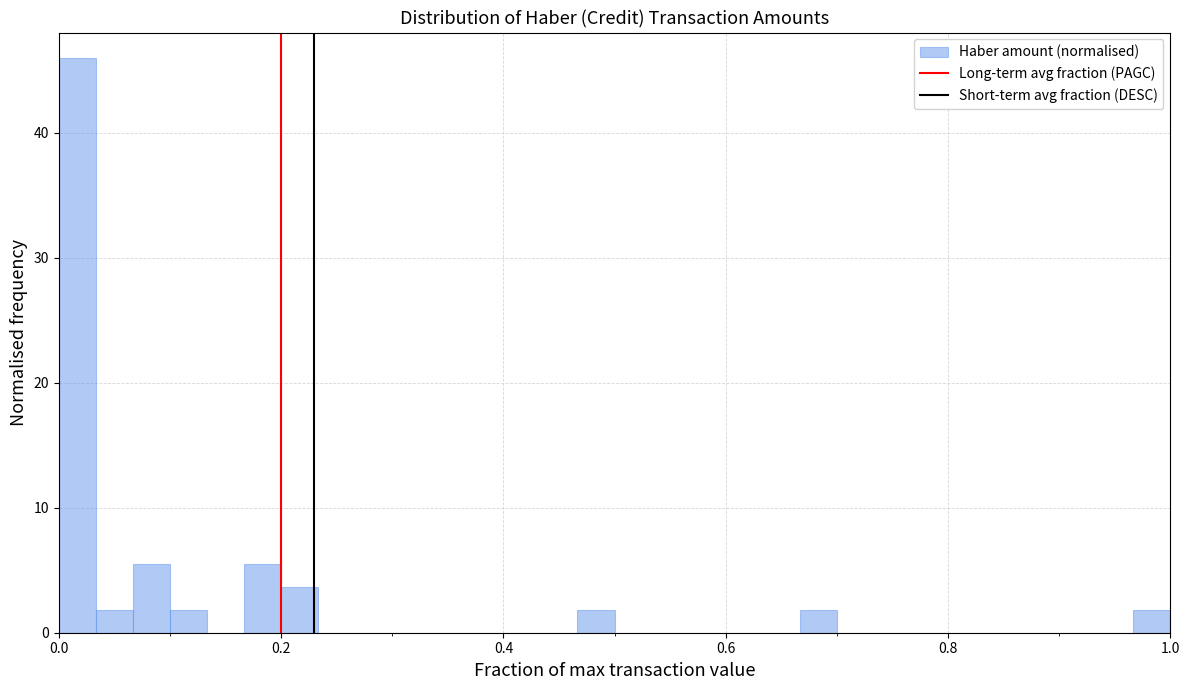

Read against the x-axis, roughly where is the centre of the tallest bar?

0.02